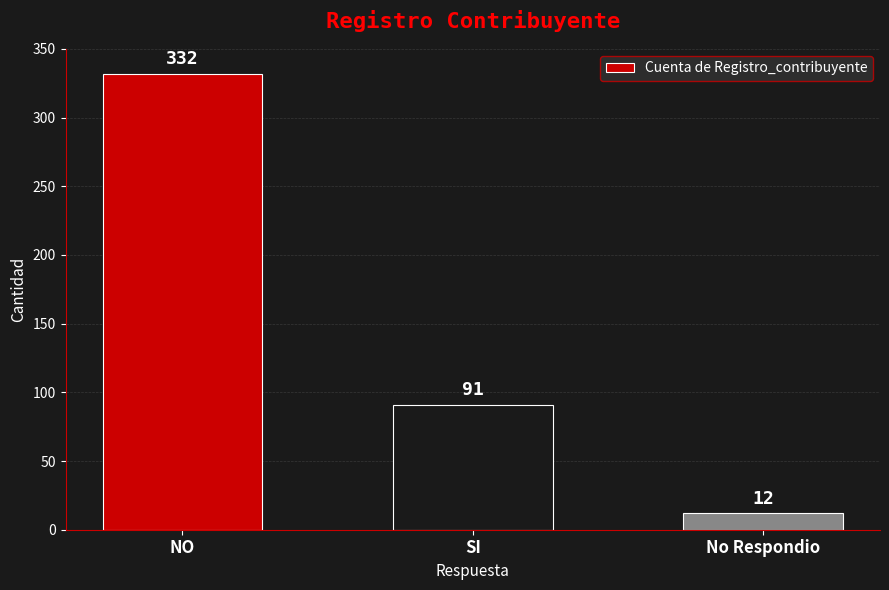

What position from the left is NO?

1